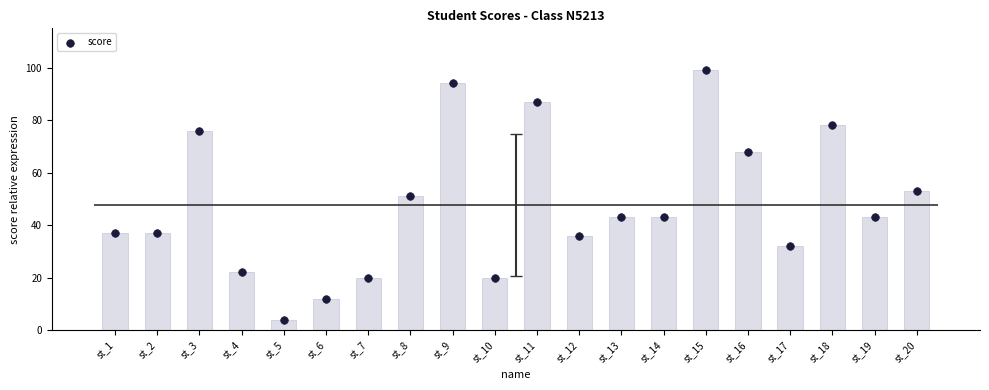

What is the change in value from st_12 to st_16?

+32